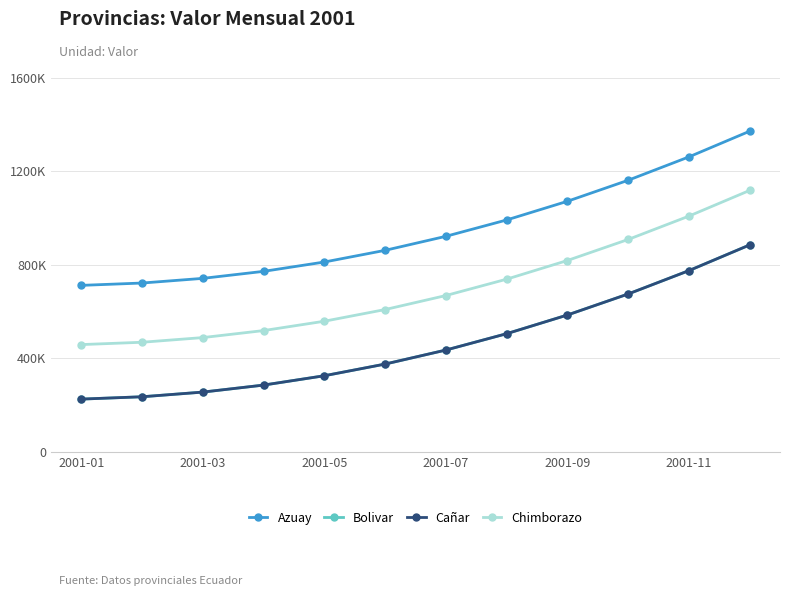

Is this an area chart (filled region under the line)?

No